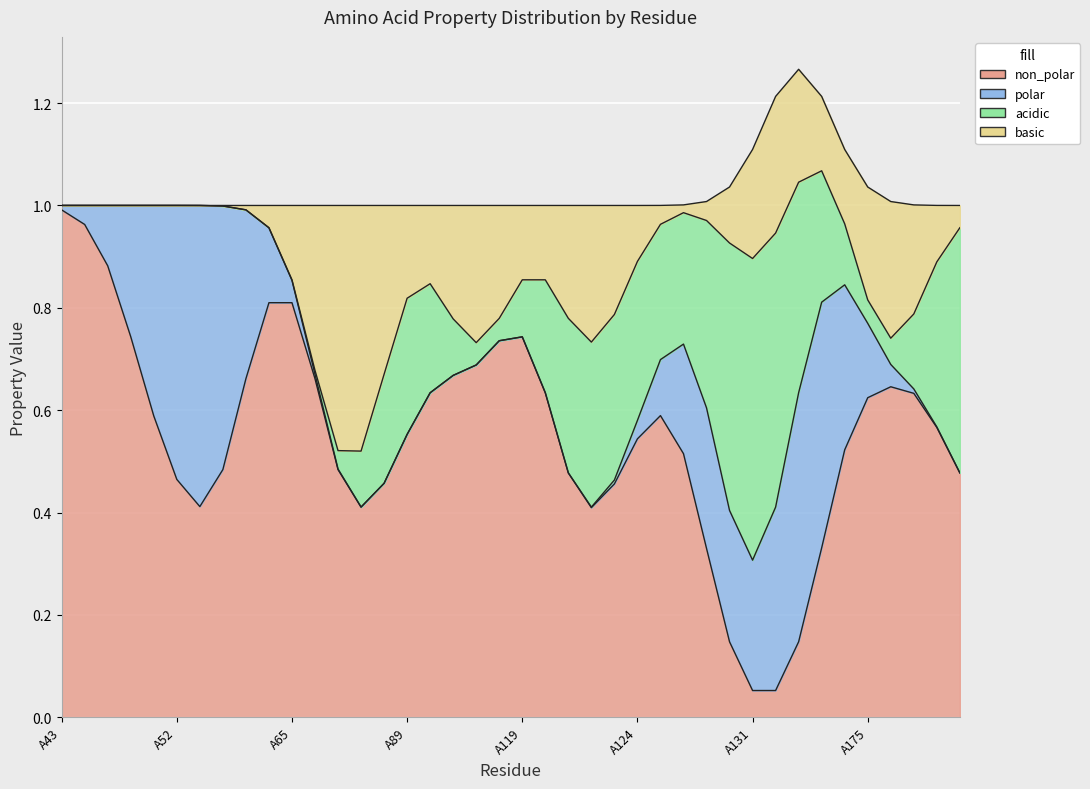

Which series has the largest total across all categories?

non_polar